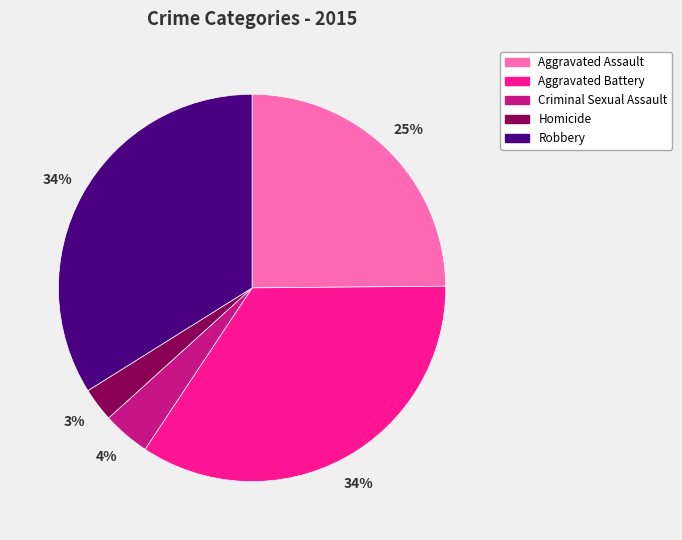

Which has a higher value, Homicide or Robbery?

Robbery